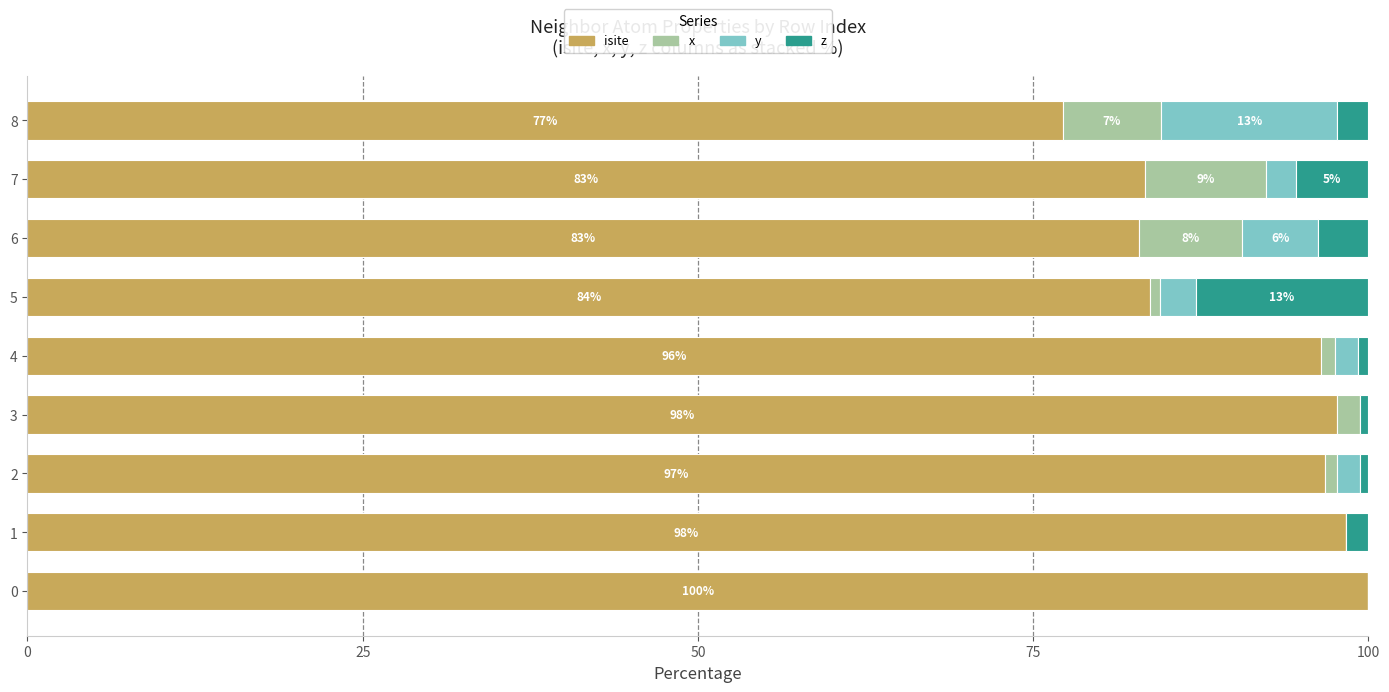

What is the sum of the isite values at 0 and 6?

182.9